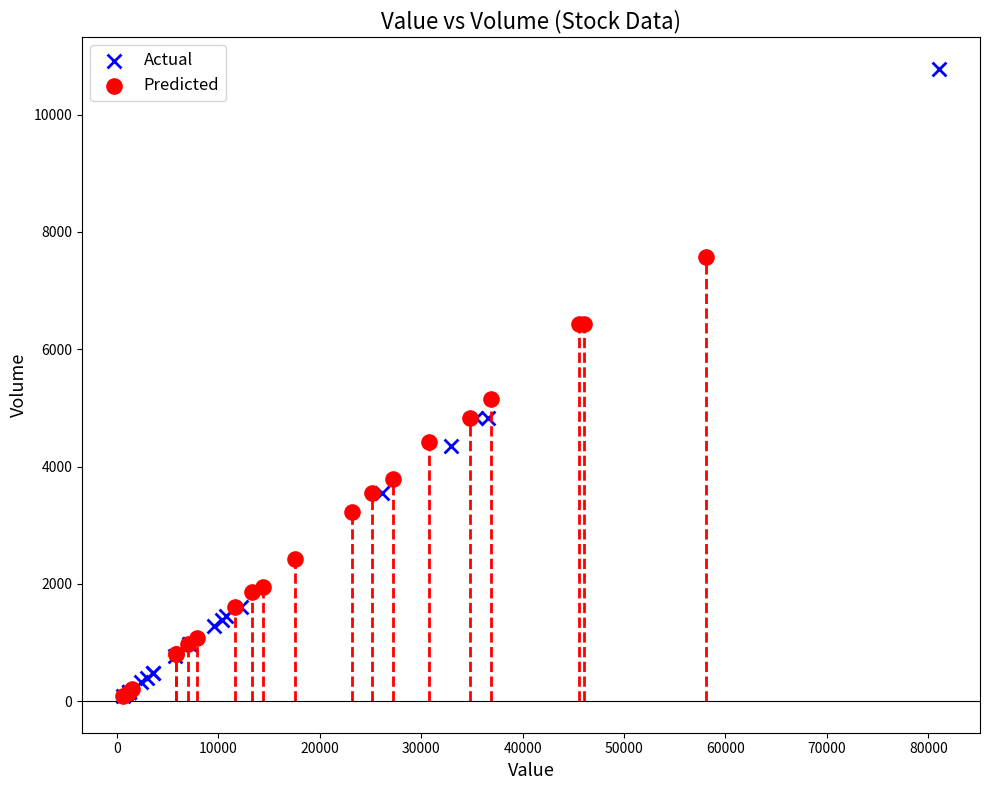

Which series contains the highest Y value?

Actual